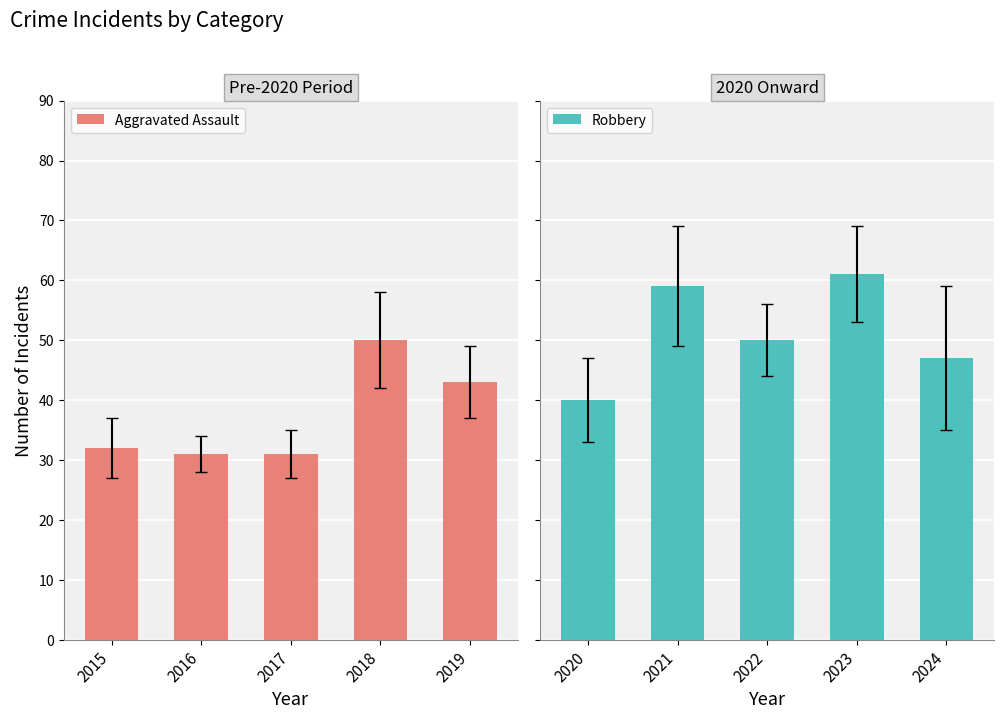

What is the difference between the maximum and second lowest values in the Aggravated Assault series?

19